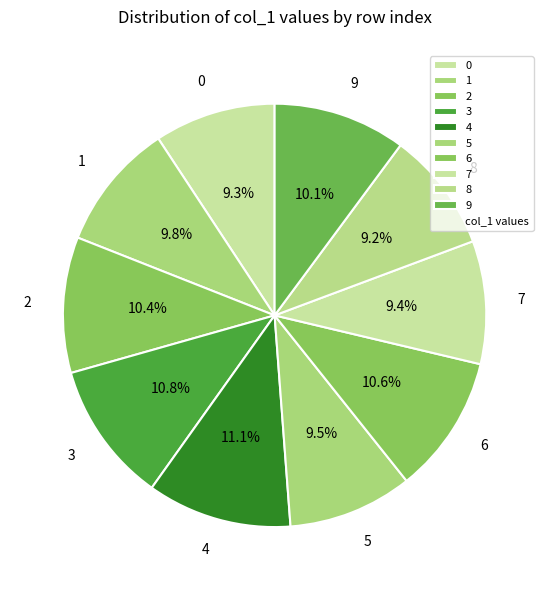

How many slices are in this pie chart?

10